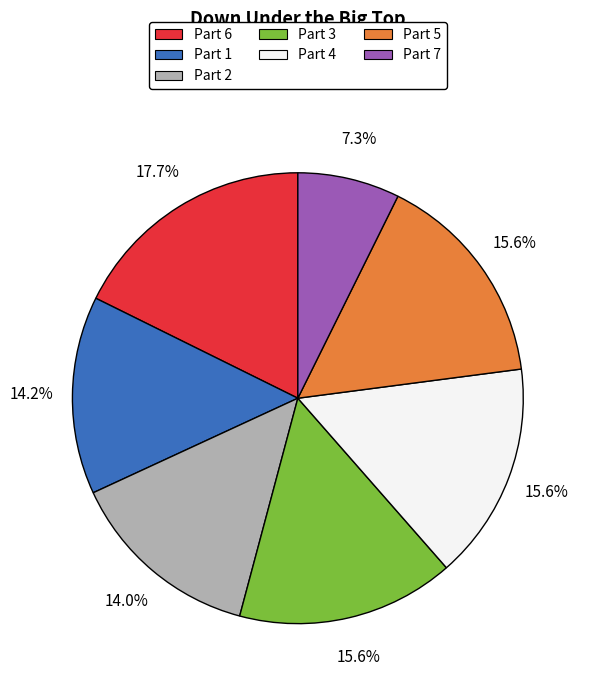

Which category has the biggest portion of the pie?

Part 6